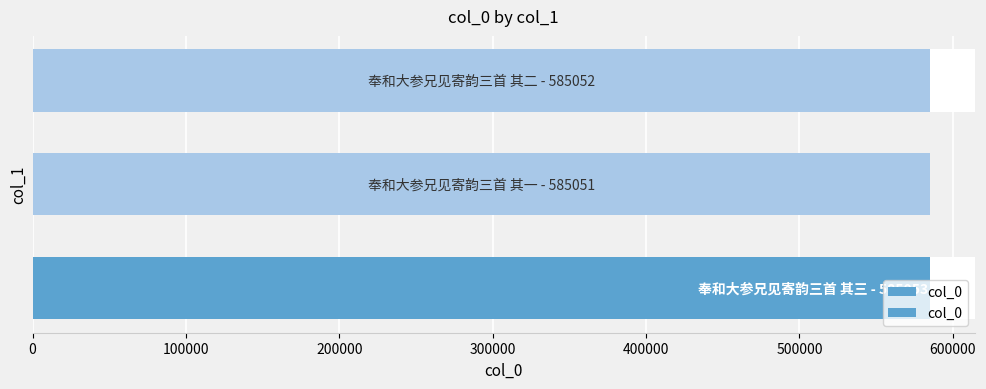

The value at 0 is 585053. True or false?

True